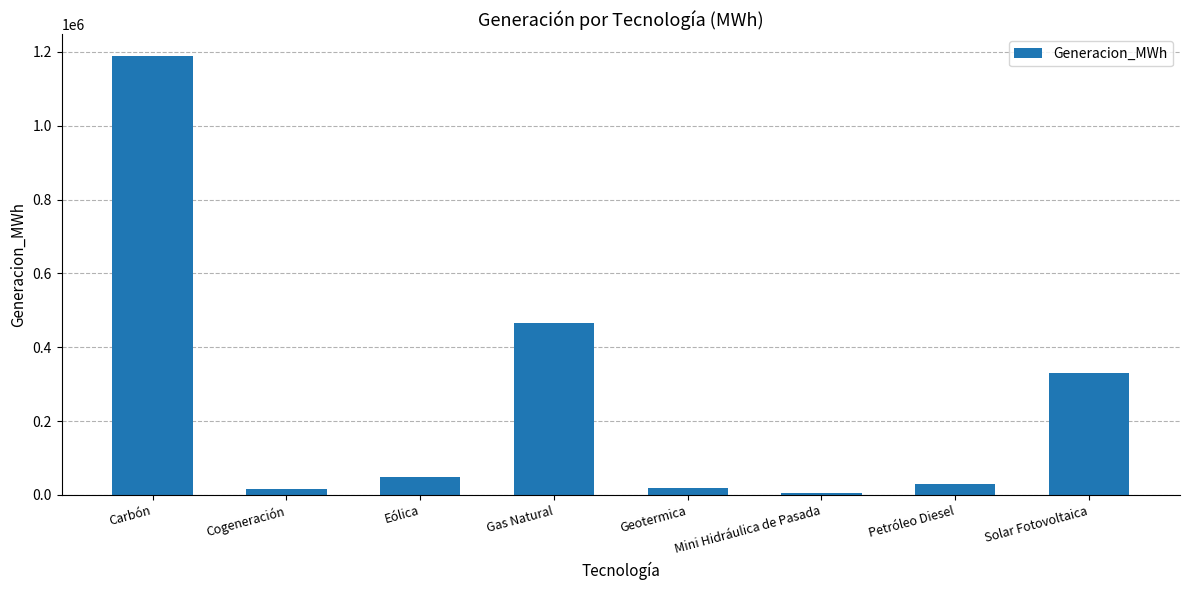

What is the difference between the values at Eólica and Solar Fotovoltaica?

282617.9